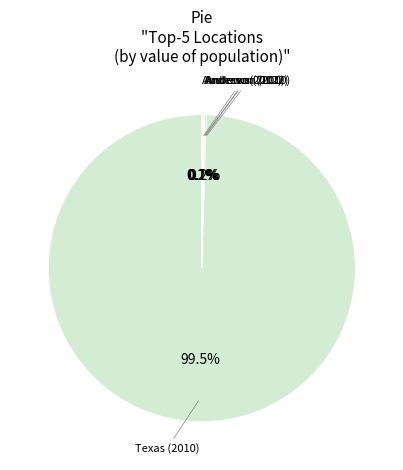

Which slice represents more than half of the pie?

Texas (2010)